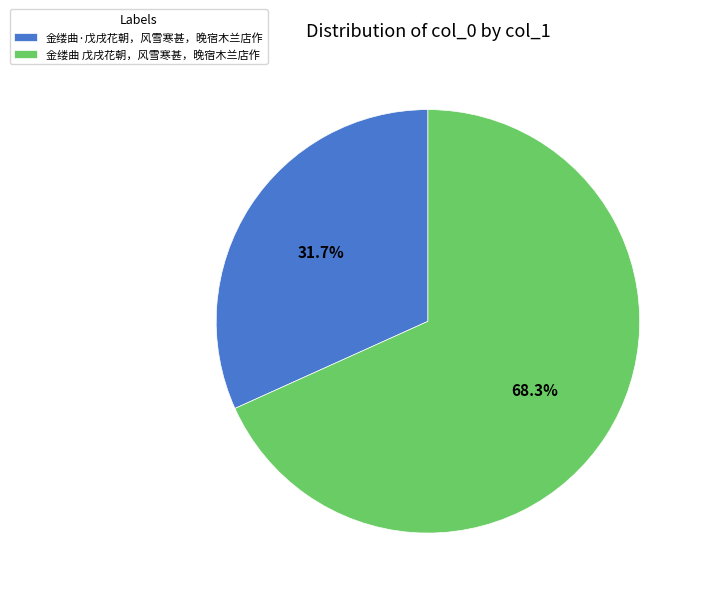

Is it true that 金缕曲·戊戌花朝，风雪寒甚，晚宿木兰店作 is 32% of the pie?

True